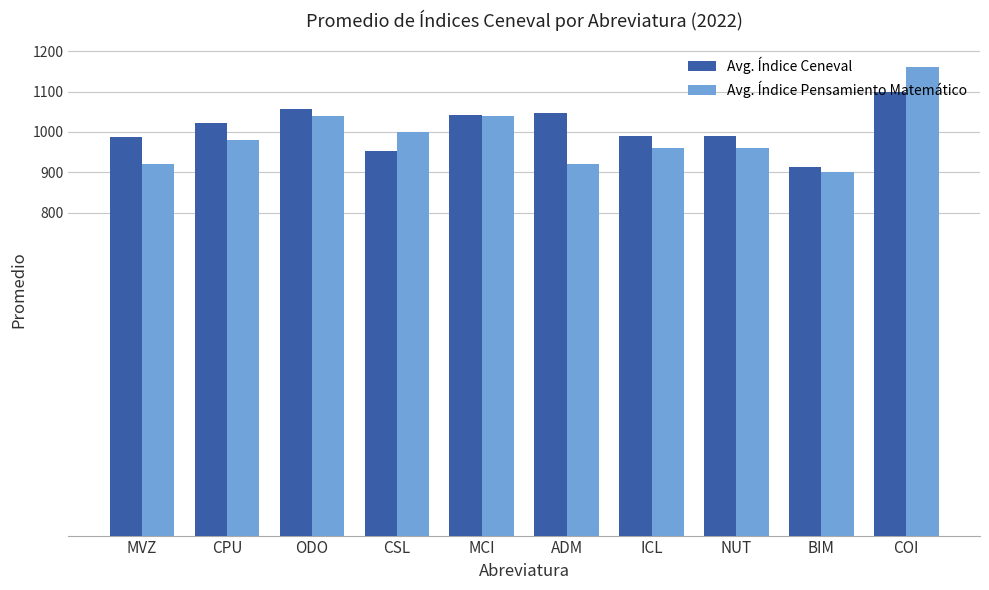

Between ODO and BIM, which series saw the biggest shift?

Avg. Índice Ceneval